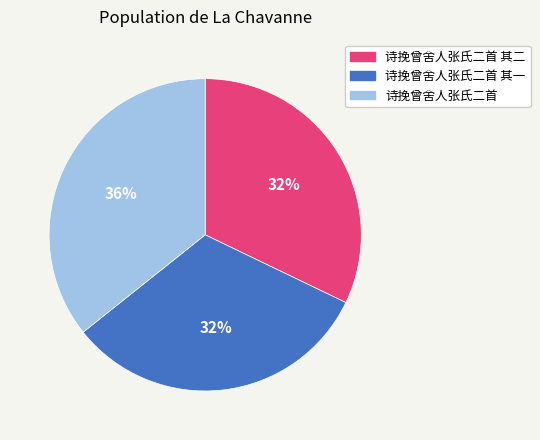

Does any single category account for the majority?

No